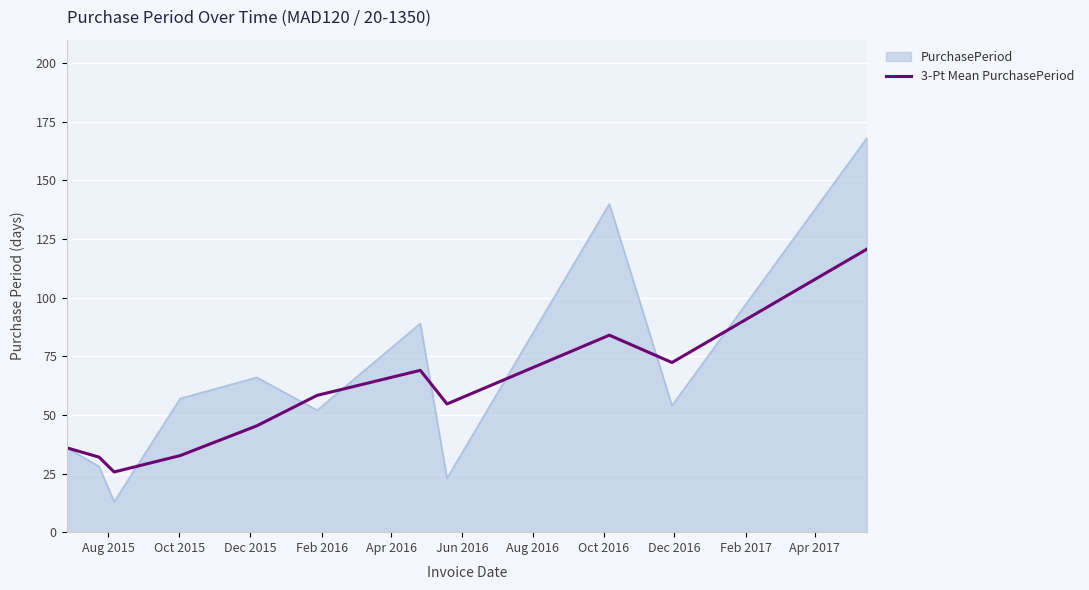

What is the minimum value shown in the chart?

13.0